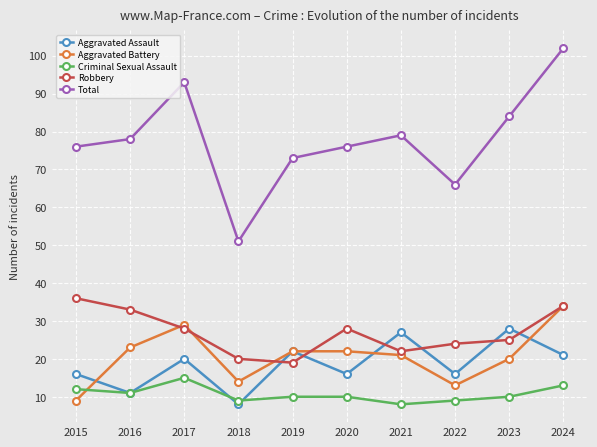

What is the sum of the Criminal Sexual Assault values at 2022 and 2019?

19